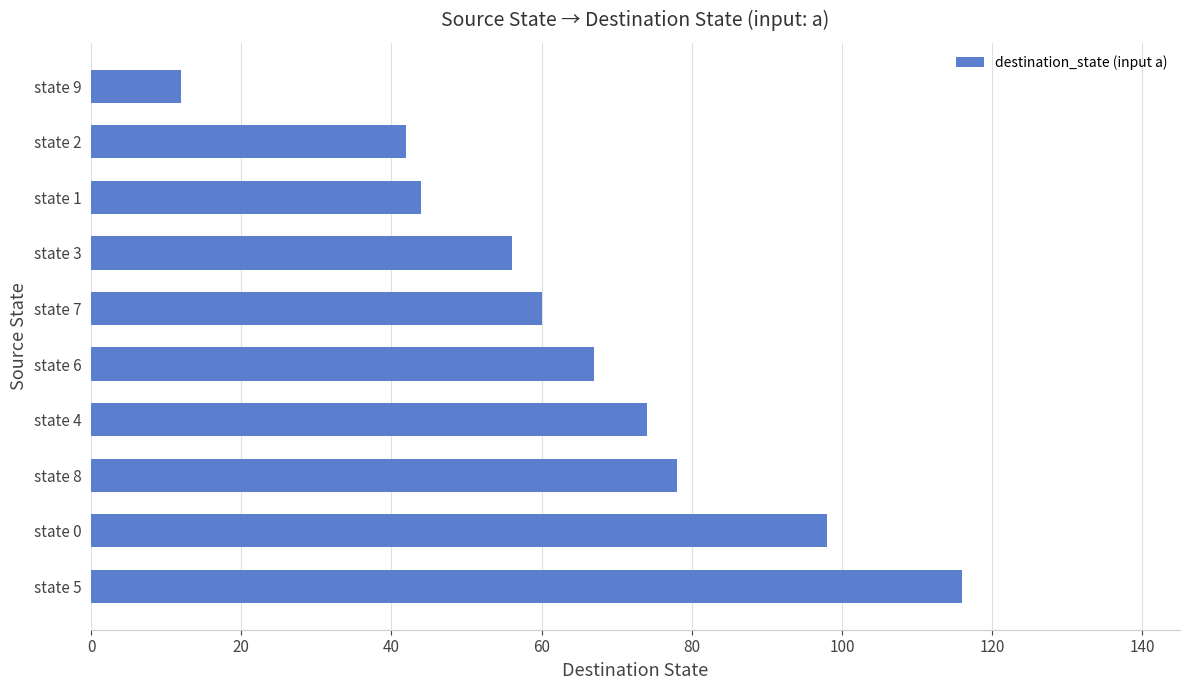

List the labels in order of value, largest first.

state 5, state 0, state 8, state 4, state 6, state 7, state 3, state 1, state 2, state 9